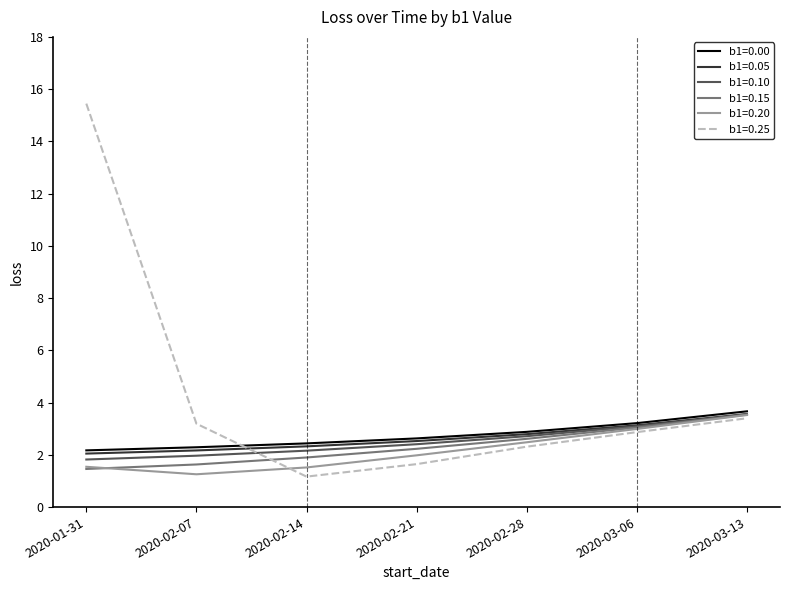

What is the highest value of the b1=0.15 series?

3.5